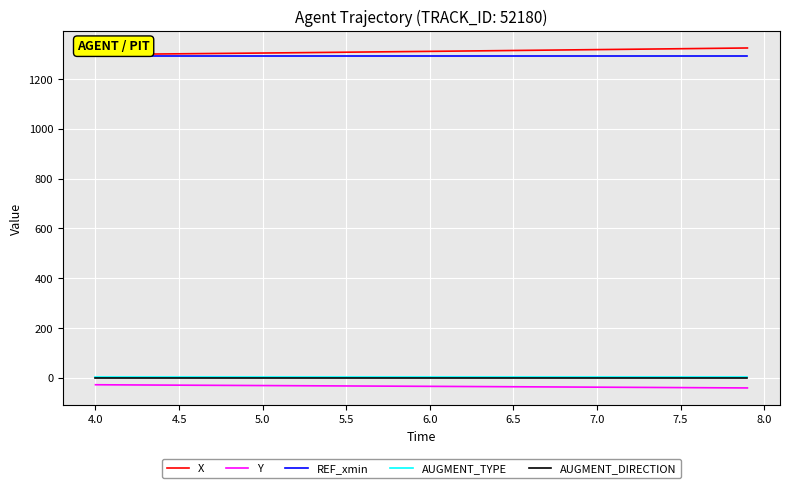

What is the smallest value displayed?

-41.1